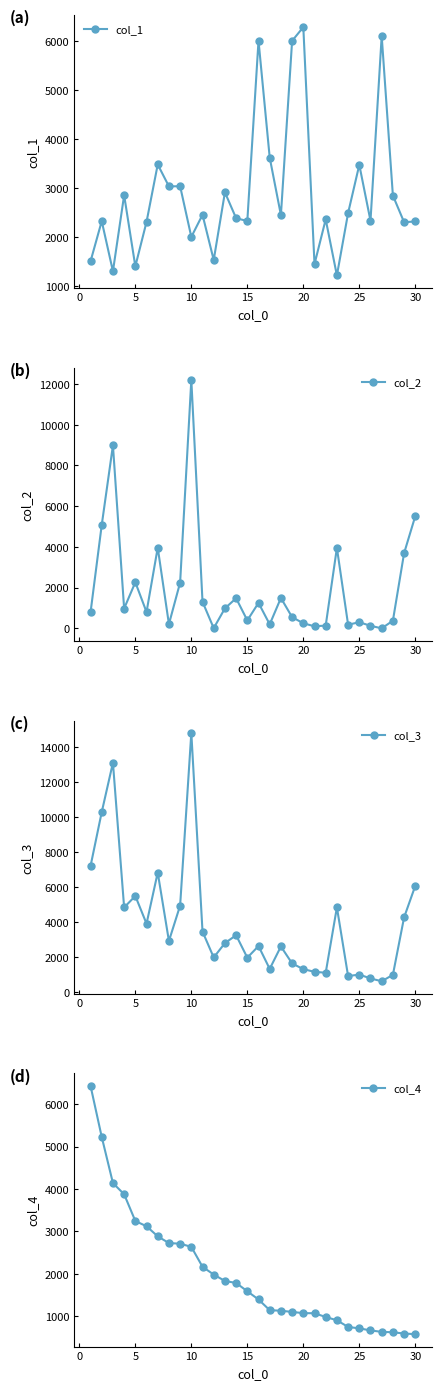

Reading right to left, list all the values displayed in this chart.

col_1: 2317	2303	2847	6104	2332	3474	2489	1216	2360	1447	6286	6005	2448	3622	6008	2327	2384	2912	1530	2454	2002	3037	3034	3481	2308	1402	2854	1301	2324	1504
col_2: 5513	3691	374	0	125	300	179	3952	135	100	249	549	1491	195	1250	390	1478	981	8	1304	12196	2248	207	3963	801	2262	973	8987	5077	782
col_3: 6088	4281	994	629	789	1012	924	4855	1115	1169	1320	1649	2619	1336	2643	1977	3261	2811	1989	3469	14831	4958	2931	6847	3922	5507	4849	13127	10305	7216
col_4: 575	590	620	629	664	712	745	903	980	1069	1071	1100	1128	1141	1393	1587	1783	1830	1981	2165	2635	2710	2724	2884	3121	3245	3876	4140	5228	6434